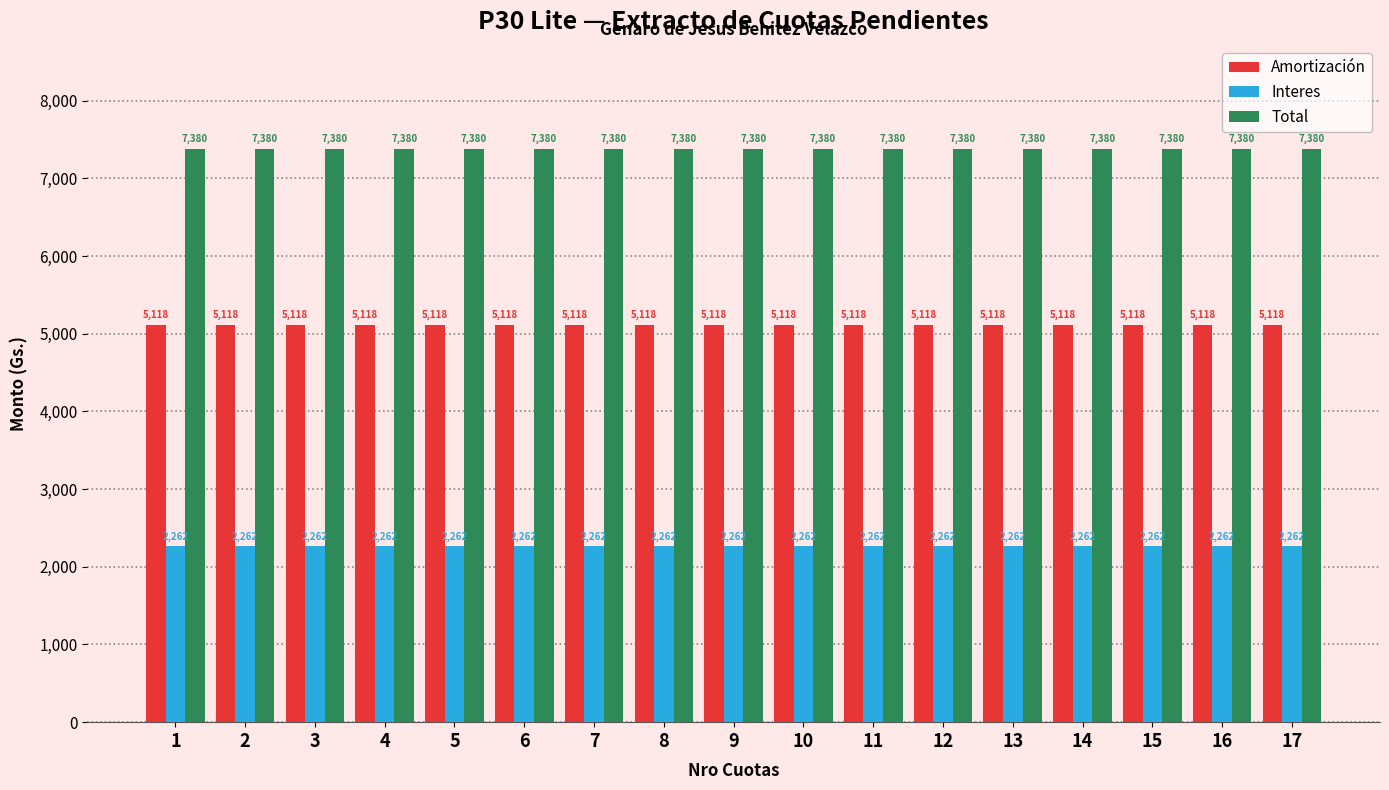

The value of Amortización at 4 is 1828.3. True or false?

False